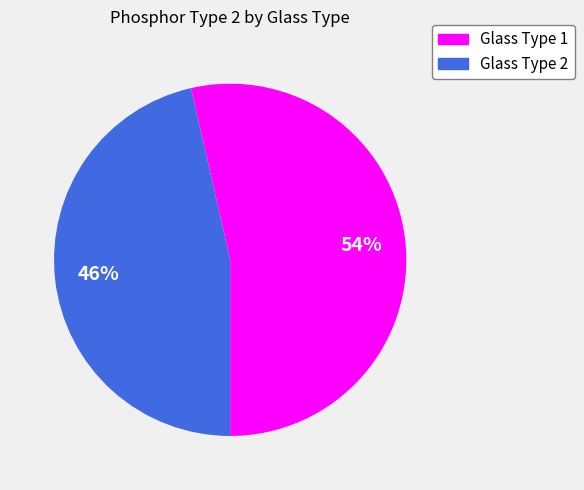

Which category has the biggest portion of the pie?

Glass Type 1